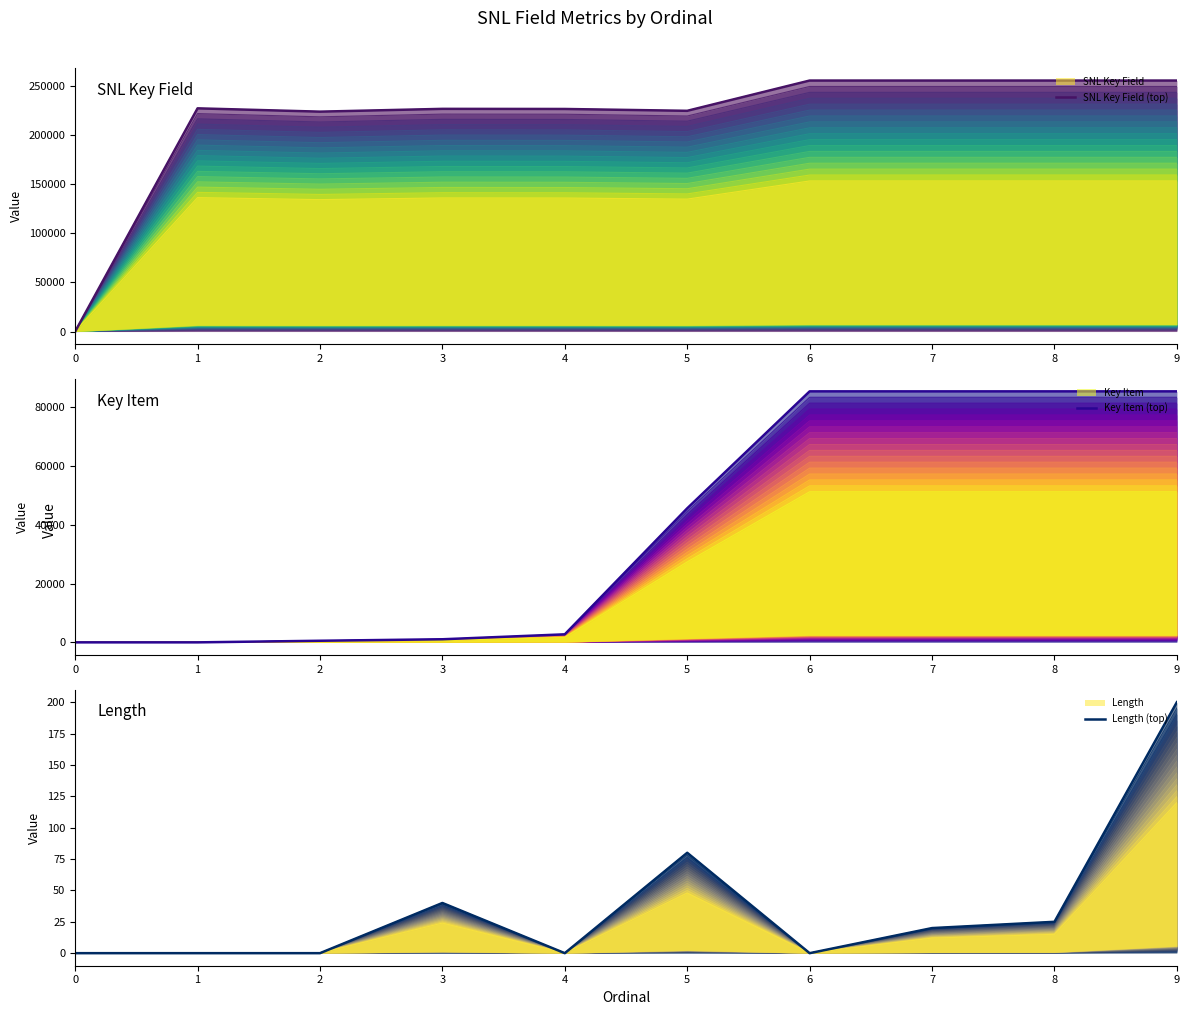

Between 2 and 6, which is larger?

6